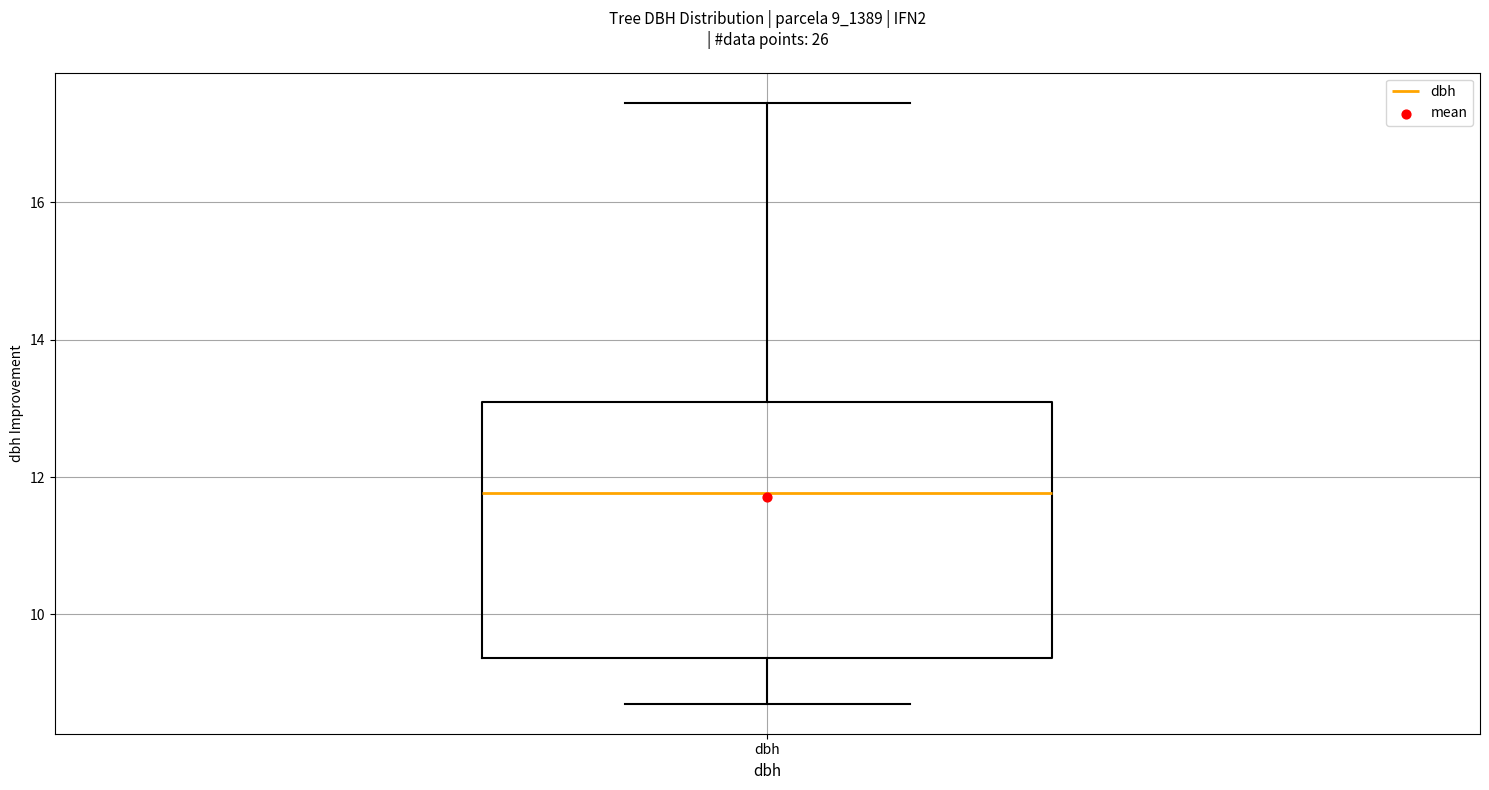

Transcribe this box plot: give where the median line is, the range the box spans, and where the two whiskers end, as read against the y-axis. The values are not printed on the chart, so give them approximately, as read against the axis.

median 11.8, box 9.4 to 13.2, whiskers 8.8 to 17.4